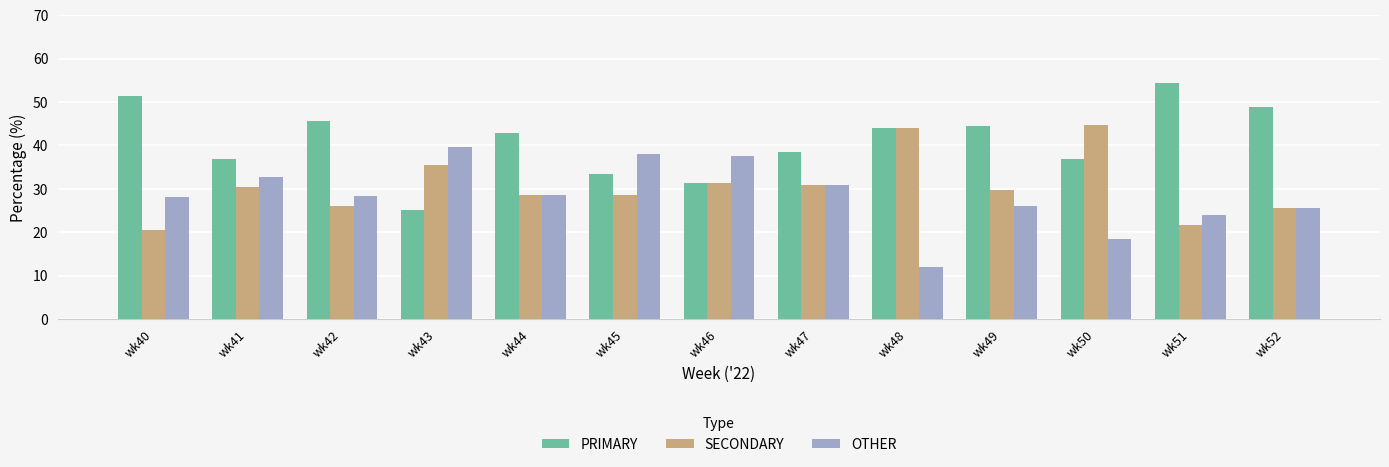

What is the total value across all series at wk48?

100.0